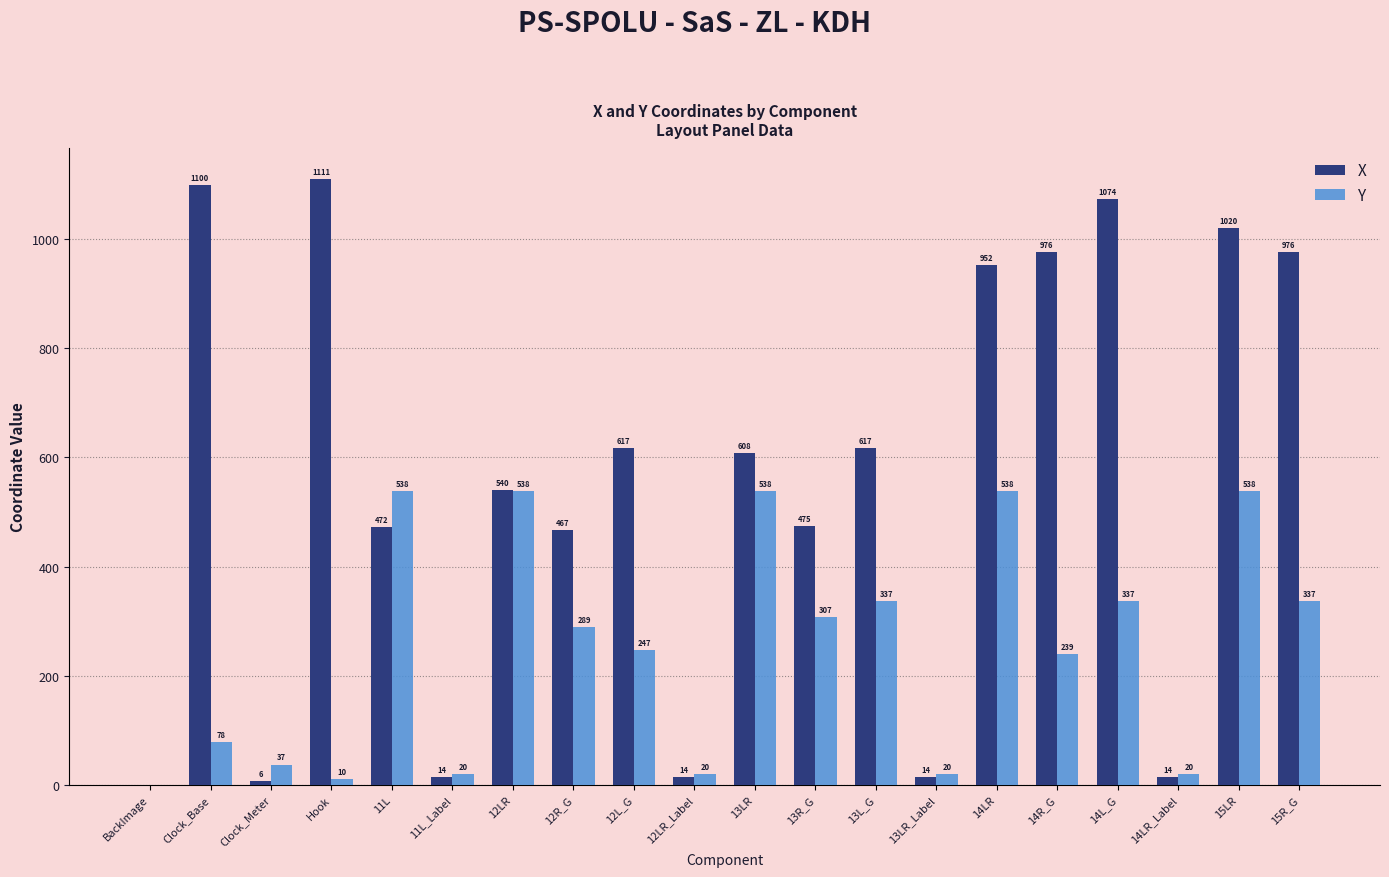

Is it true that Y equals 113 at 12L_G?

False